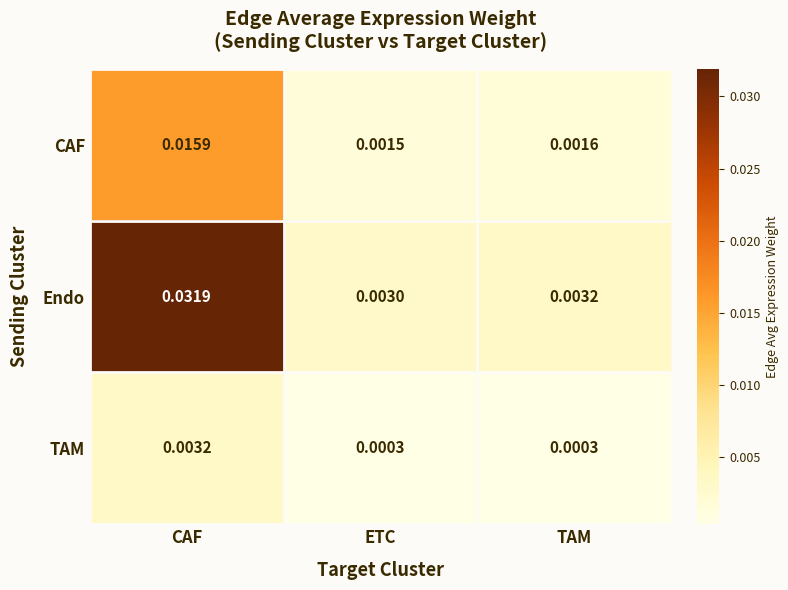

Between ETC and TAM, which series saw the biggest shift?

Endo